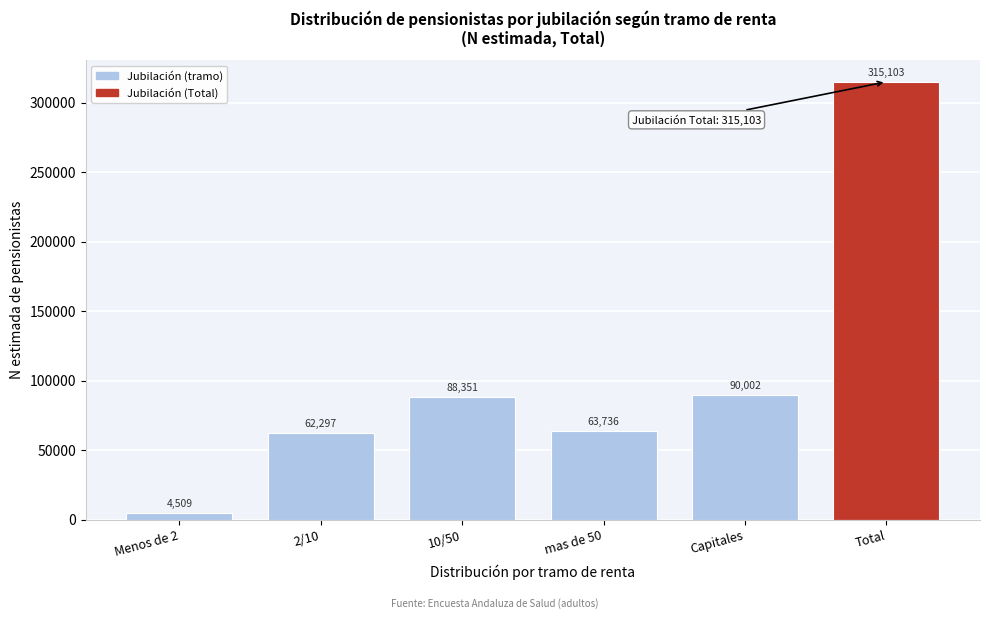

Reading left to right, list all the values displayed in this chart.

4509	62297	88351	63736	90002	315103